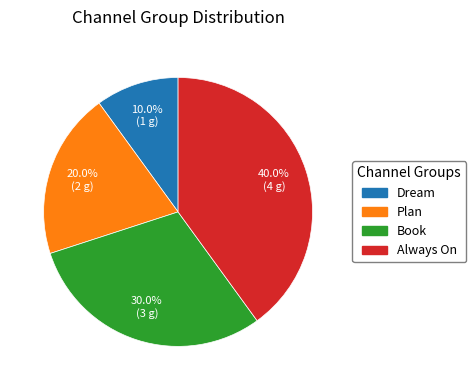

What percentage do Always On and Plan together represent?

60.0%